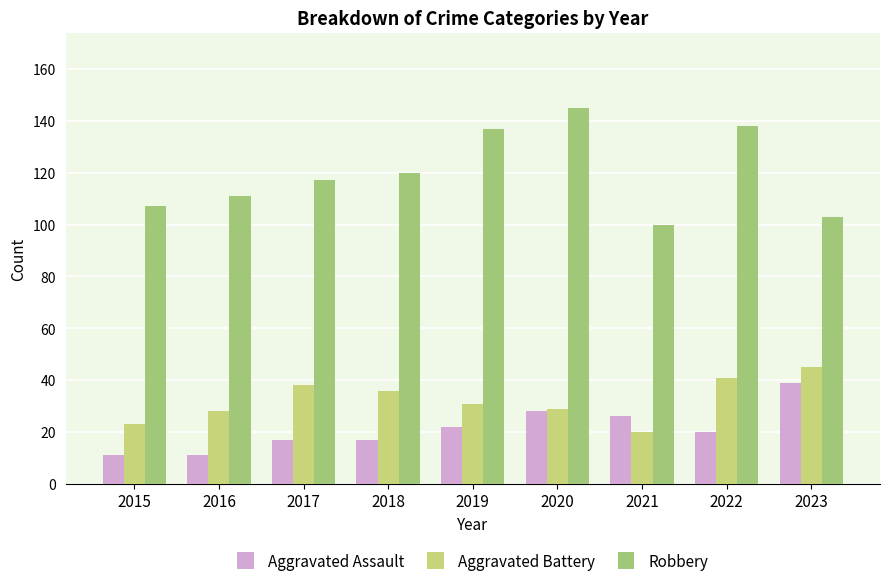

Are the bars grouped side by side (vs. stacked)?

Yes